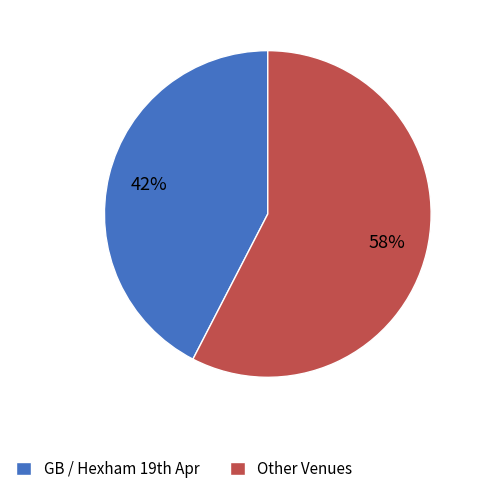

To the nearest percent, what is the average slice percentage?

50%